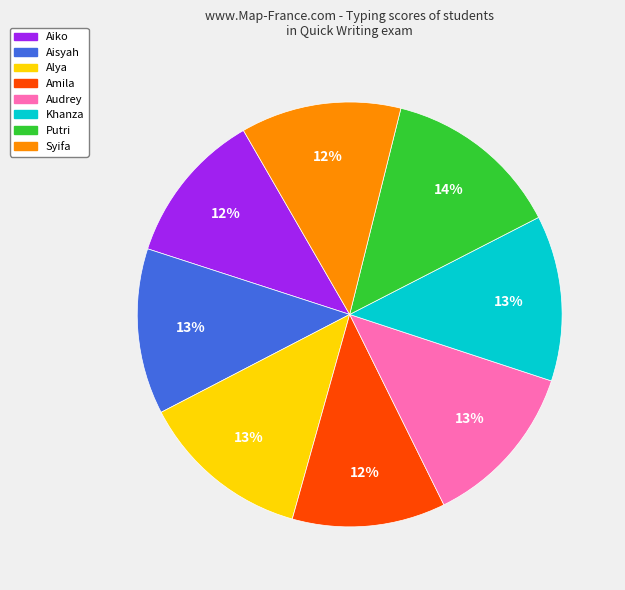

Combined, do Audrey and Aiko account for over 50%?

No